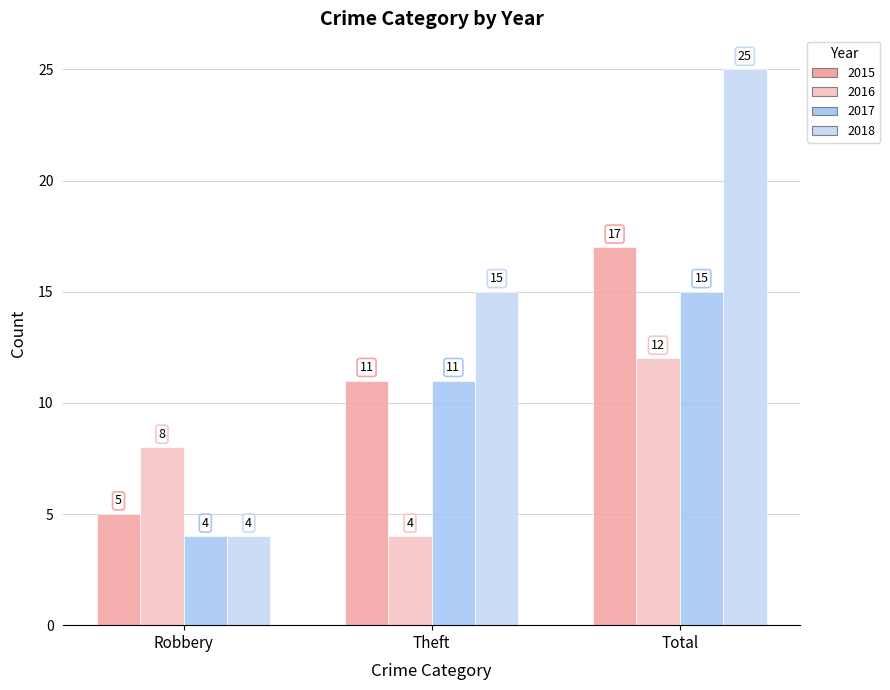

What is the difference between the highest and lowest values at Theft?

11